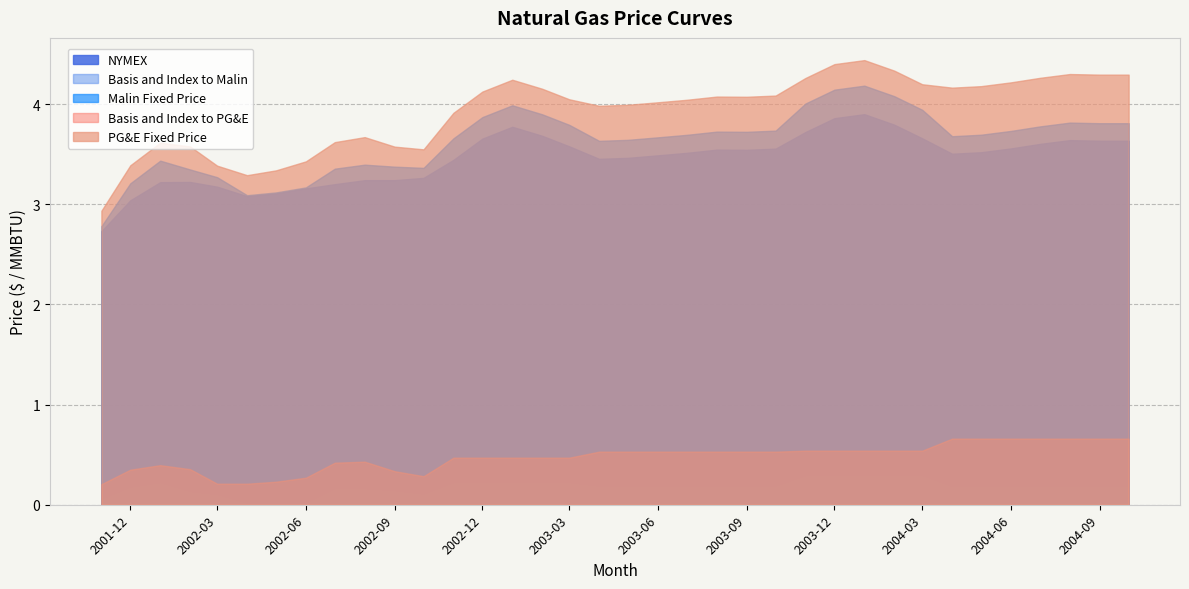

How many data points in PG&E Fixed Price are less than 4?

15